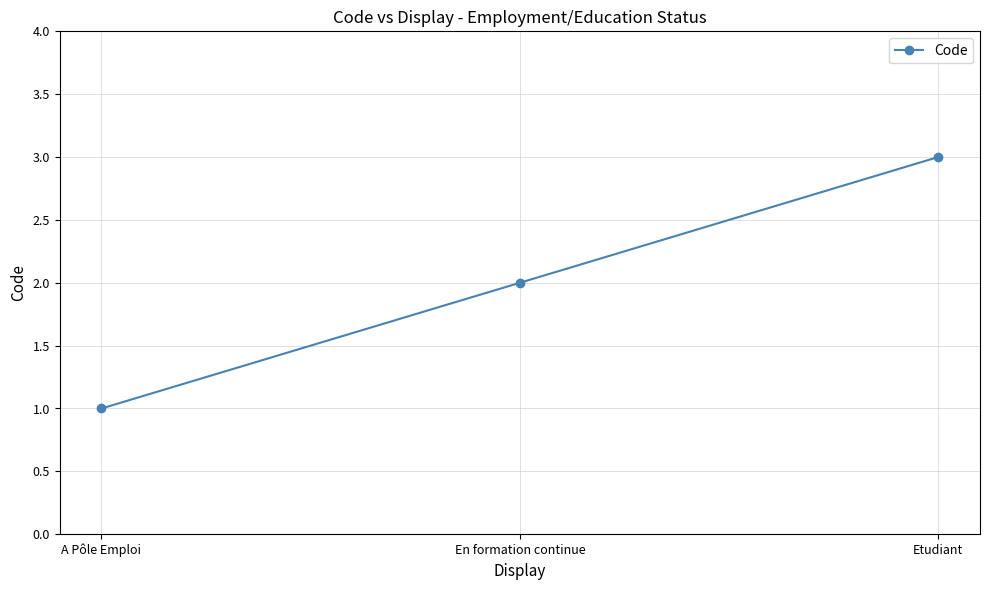

What position from the left is A Pôle Emploi?

1